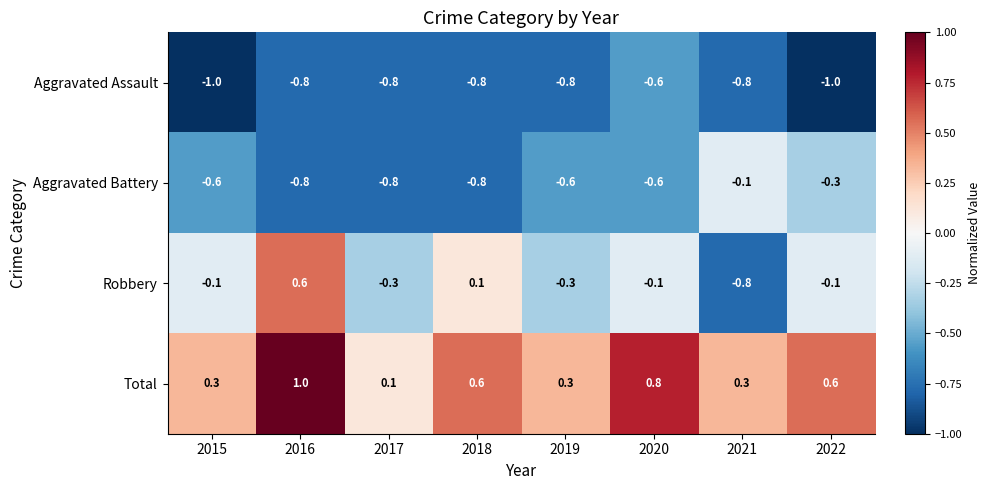

What is the difference between the second highest and second lowest values in the Total series?

0.5